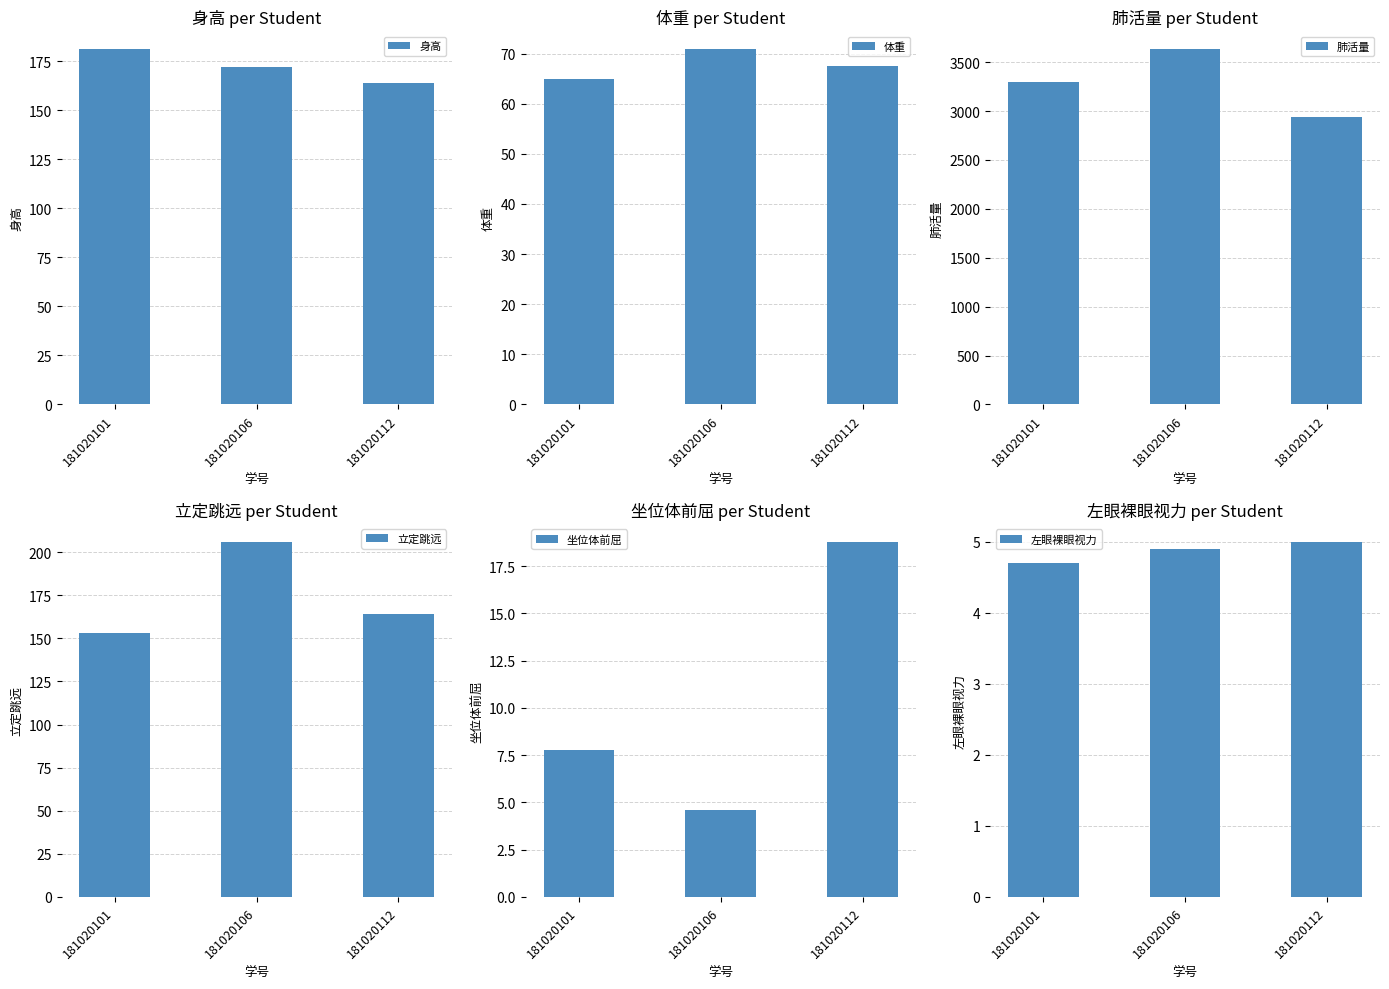

What is the average value of the 身高 series?

172.5